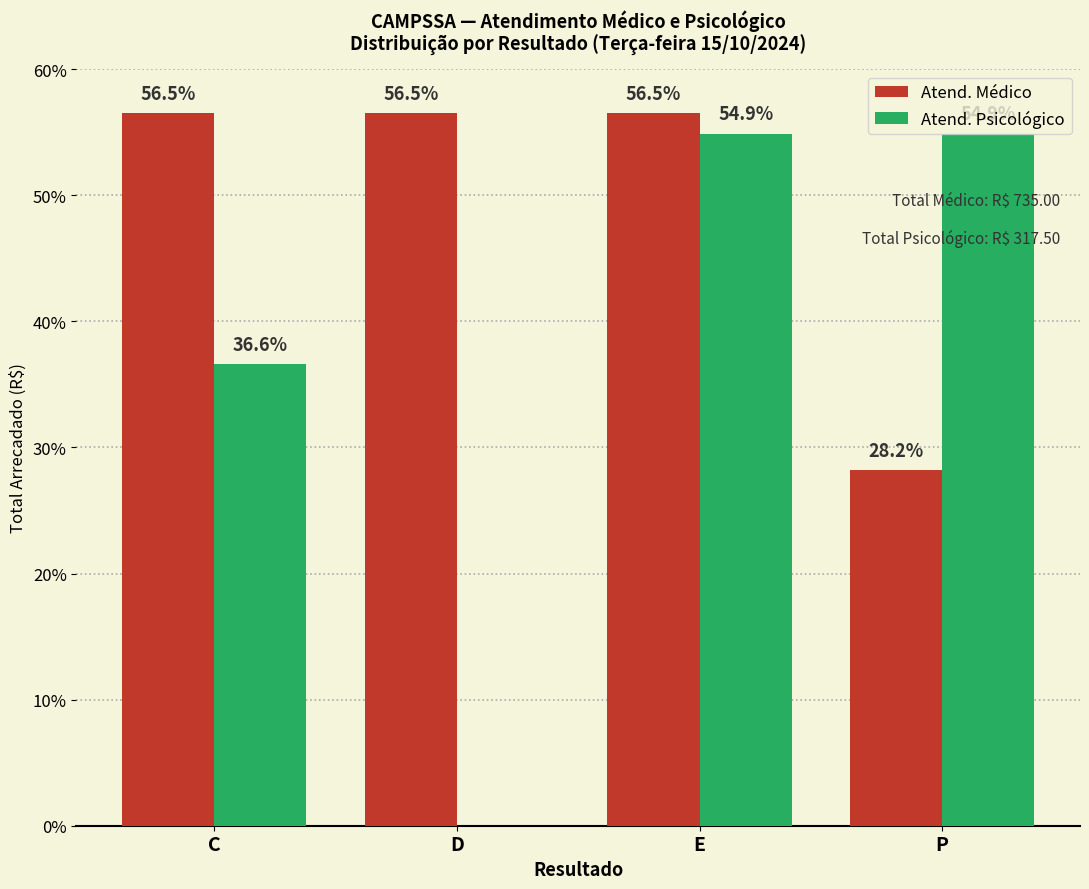

Are the bars horizontal?

No